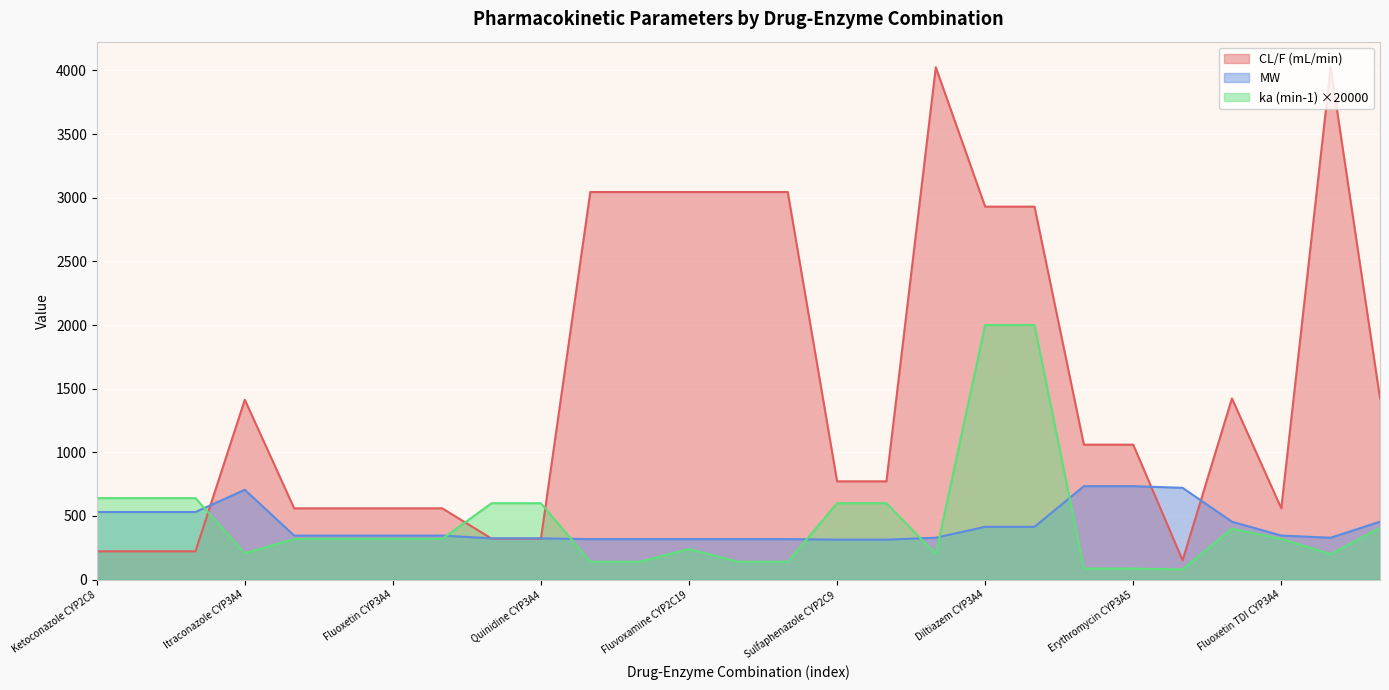

How many lines are shown in the chart?

3